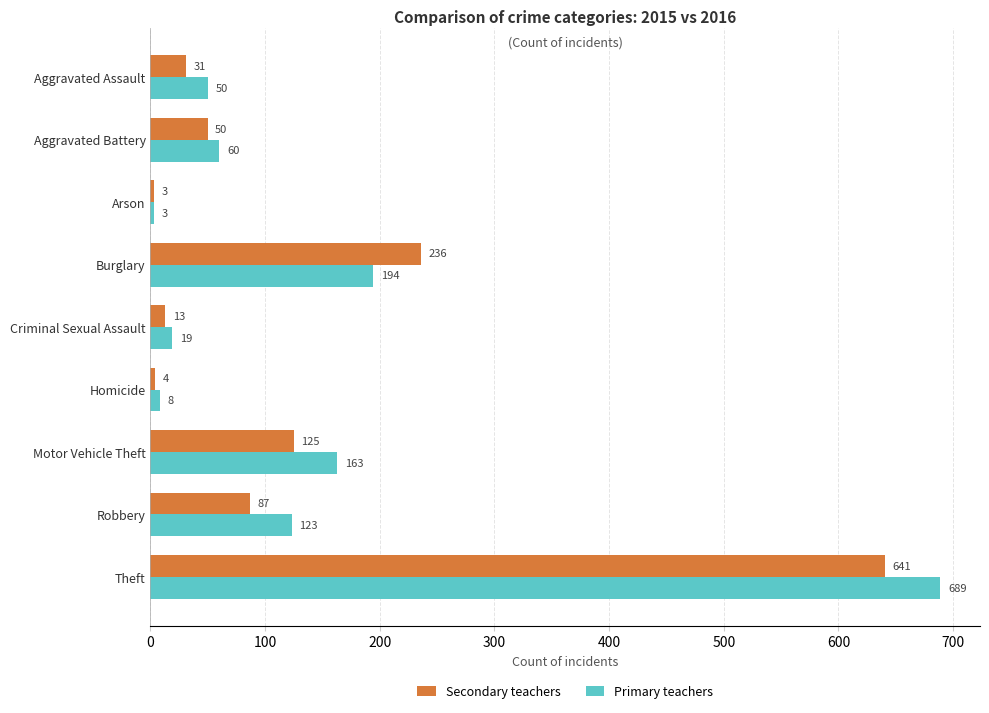

The value of Secondary teachers at Arson is 3. True or false?

True